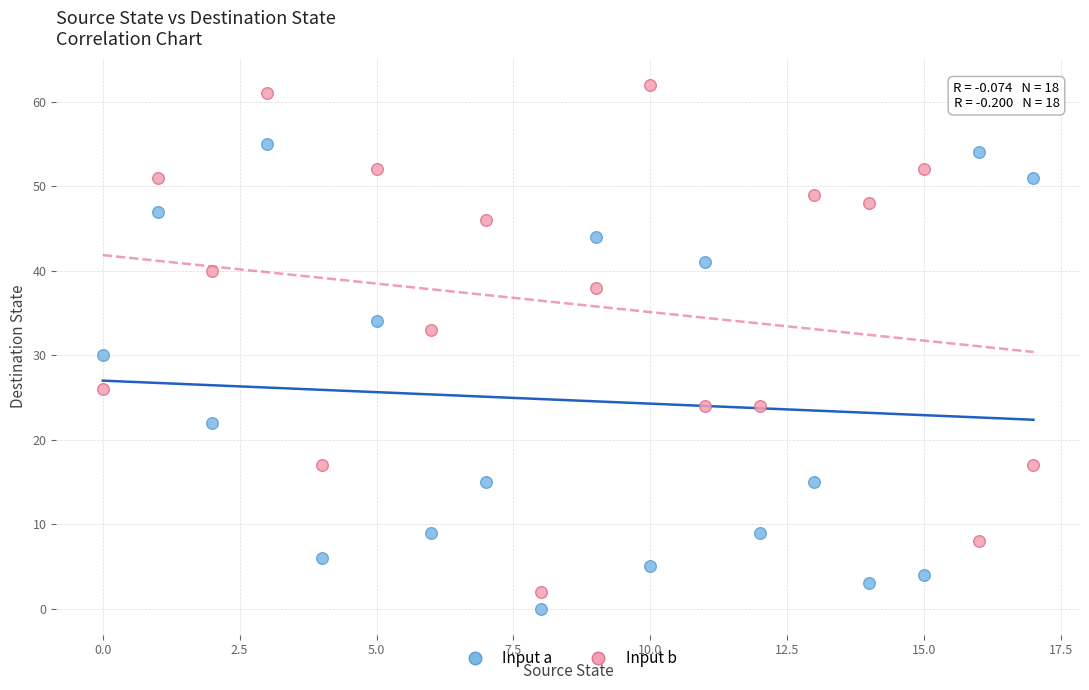

Which series contains the lowest Y value?

Input a